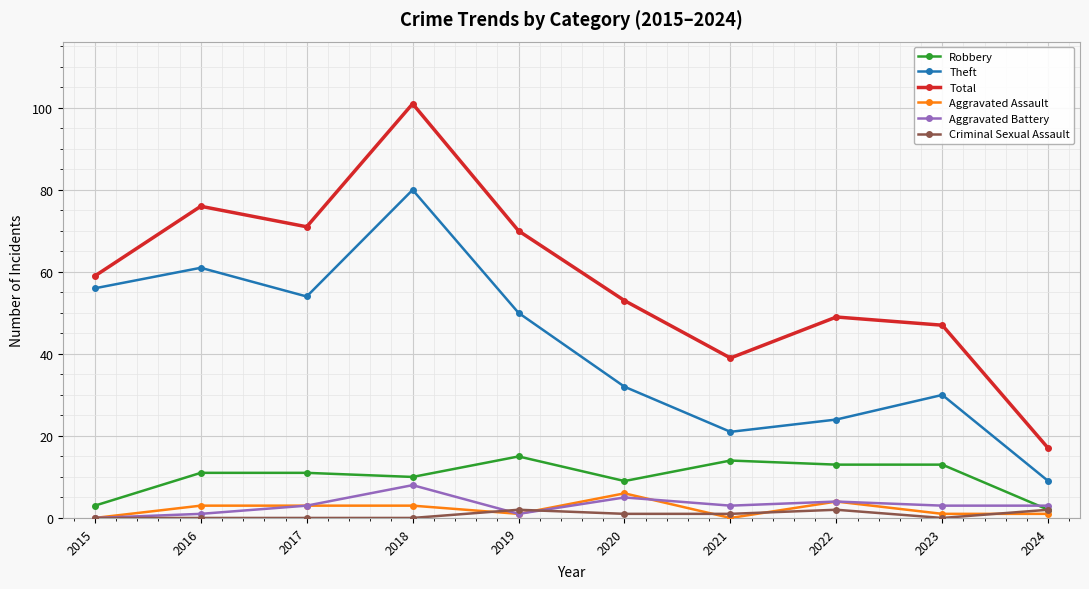

Is this an area chart (filled region under the line)?

No